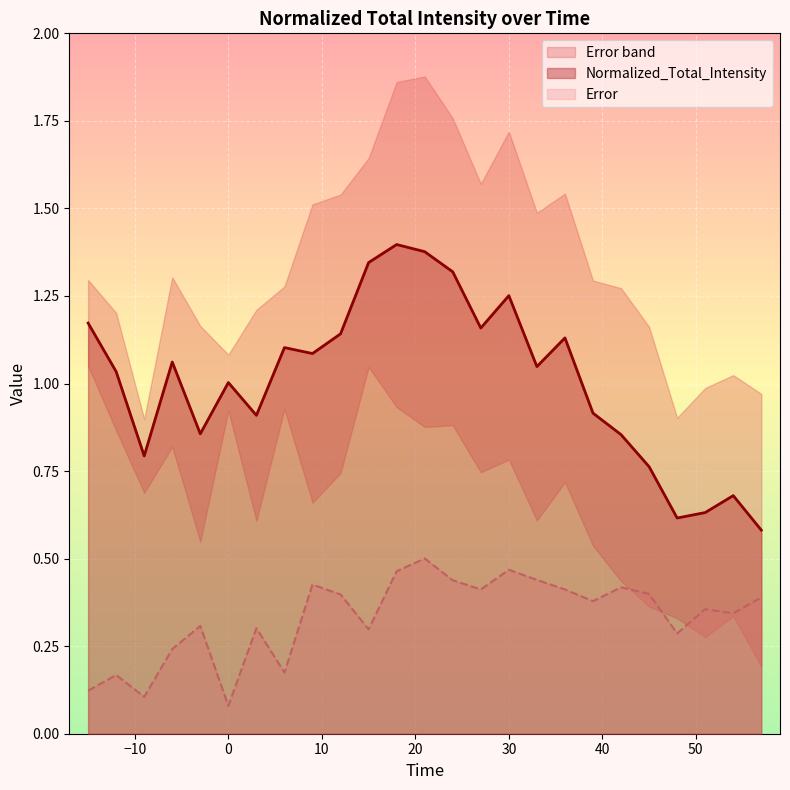

Which series has the largest total across all categories?

Normalized_Total_Intensity